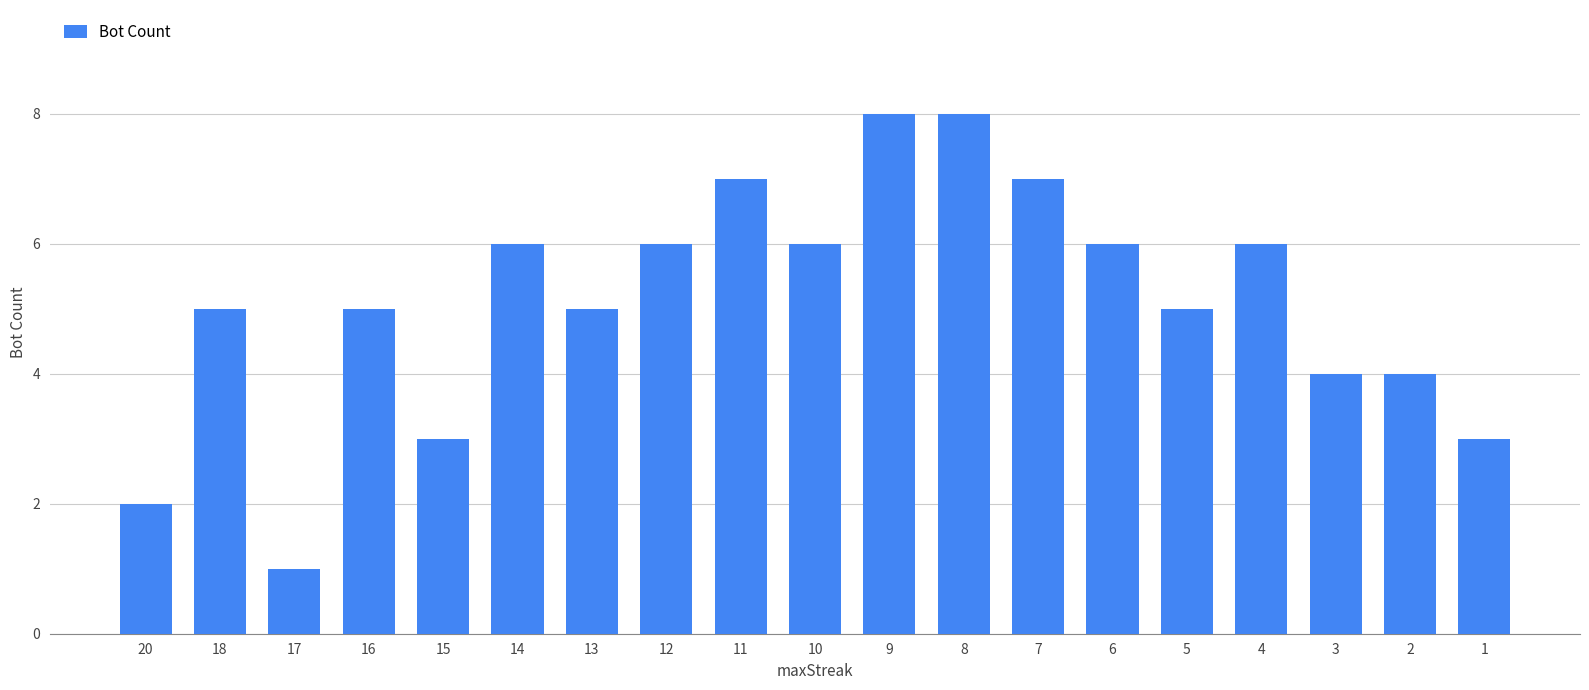

What is the greatest value displayed?

8